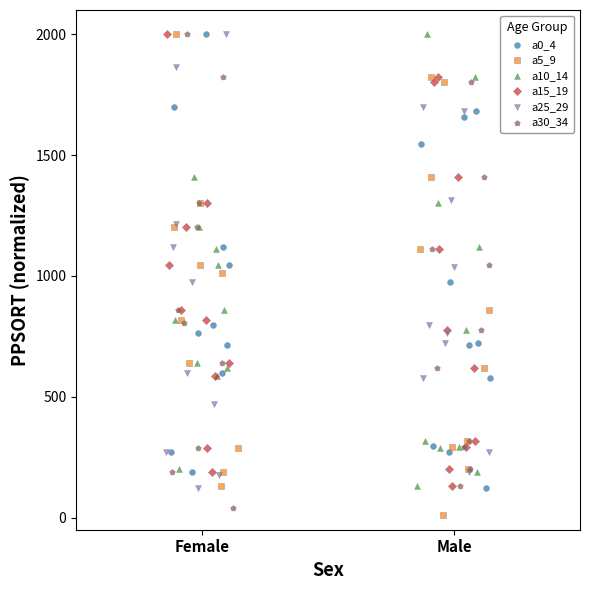

Which series reaches the minimum Y coordinate?

a5_9